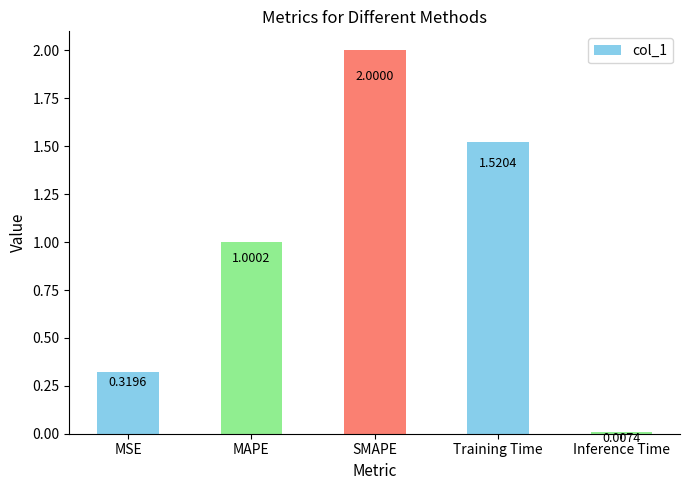

How many series are shown in this chart?

1